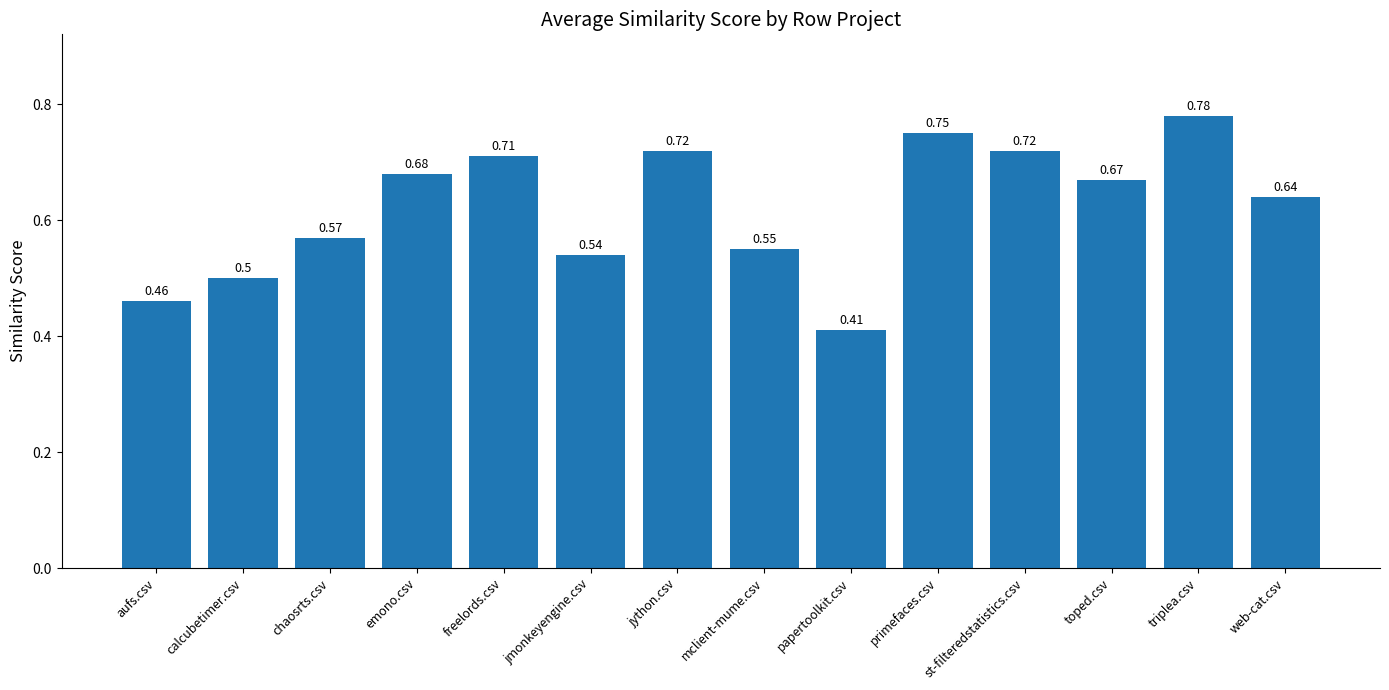

The value at jmonkeyengine.csv is 1.0. True or false?

False